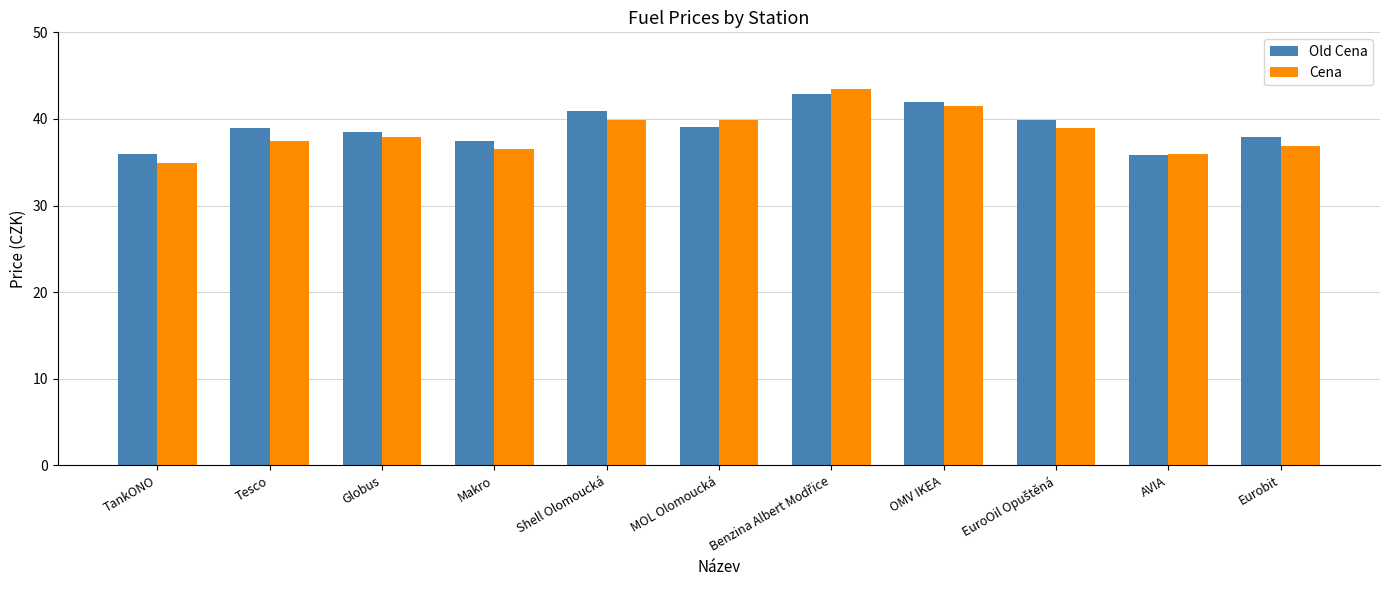

What position from the right is MOL Olomoucká?

6